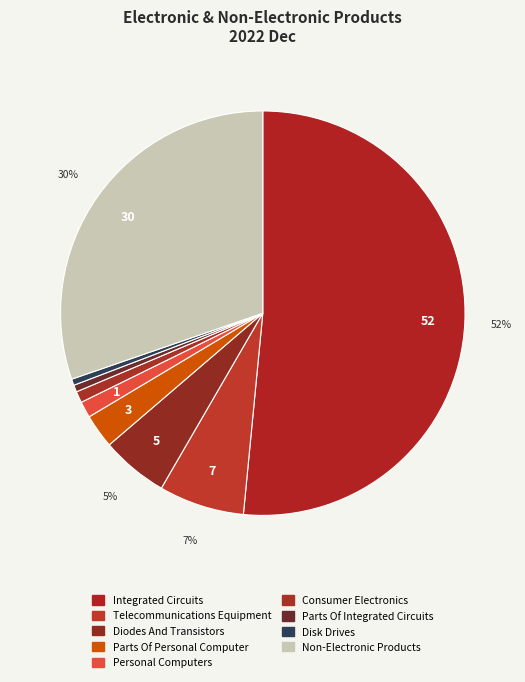

How many slices are in this pie chart?

9